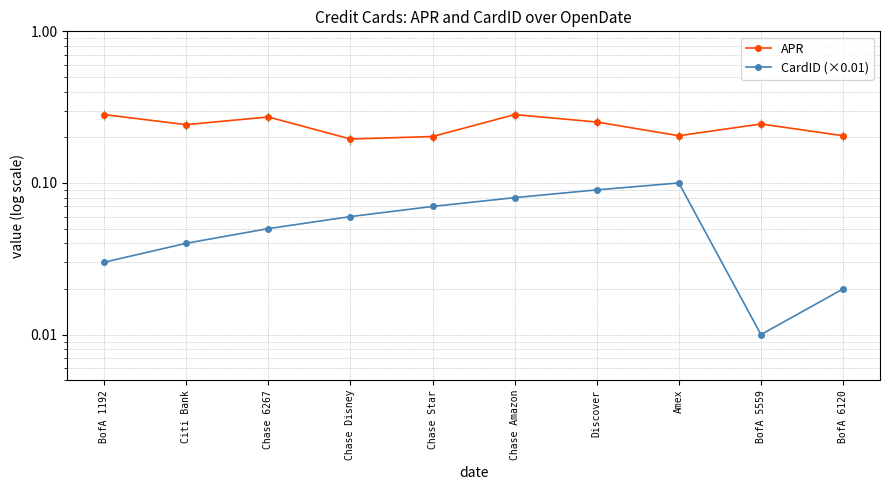

True or false: CardID (×0.01) has more than 2 points higher than both neighbors.

False